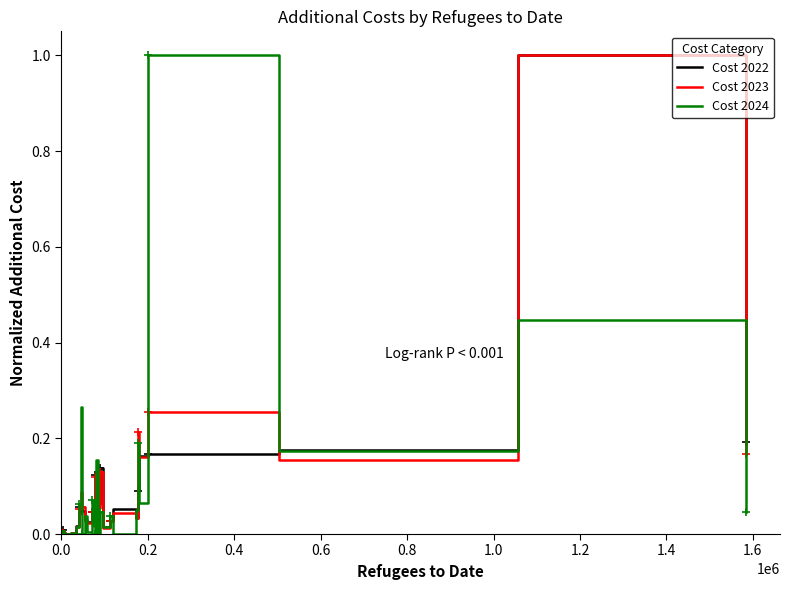

What is the maximum value for Cost 2024?

1.0